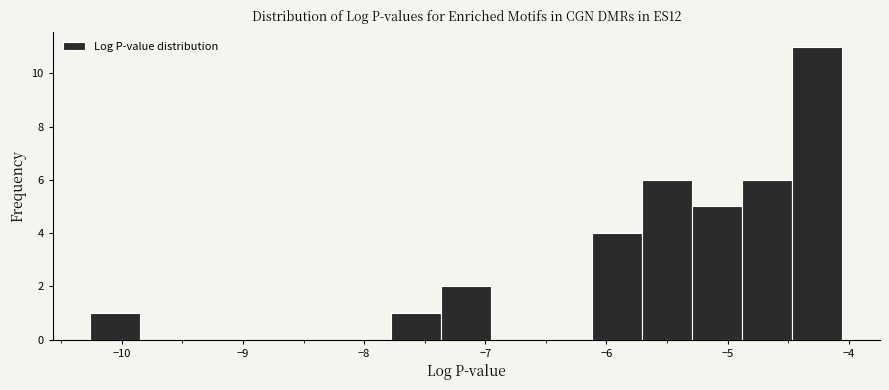

Reading left to right, list every bar in this chart as the range it spans on the x-axis followed by its height. Neither the bar edges nor the heights are printed on the chart, so give them approximately, as read against the axes.

-10.3 to -9.8: 1
-9.8 to -9.4: 0
-9.4 to -9.0: 0
-9.0 to -8.6: 0
-8.6 to -8.2: 0
-8.2 to -7.8: 0
-7.8 to -7.4: 1
-7.4 to -6.9: 2
-6.9 to -6.5: 0
-6.5 to -6.1: 0
-6.1 to -5.7: 4
-5.7 to -5.3: 6
-5.3 to -4.9: 5
-4.9 to -4.5: 6
-4.5 to -4.1: 11